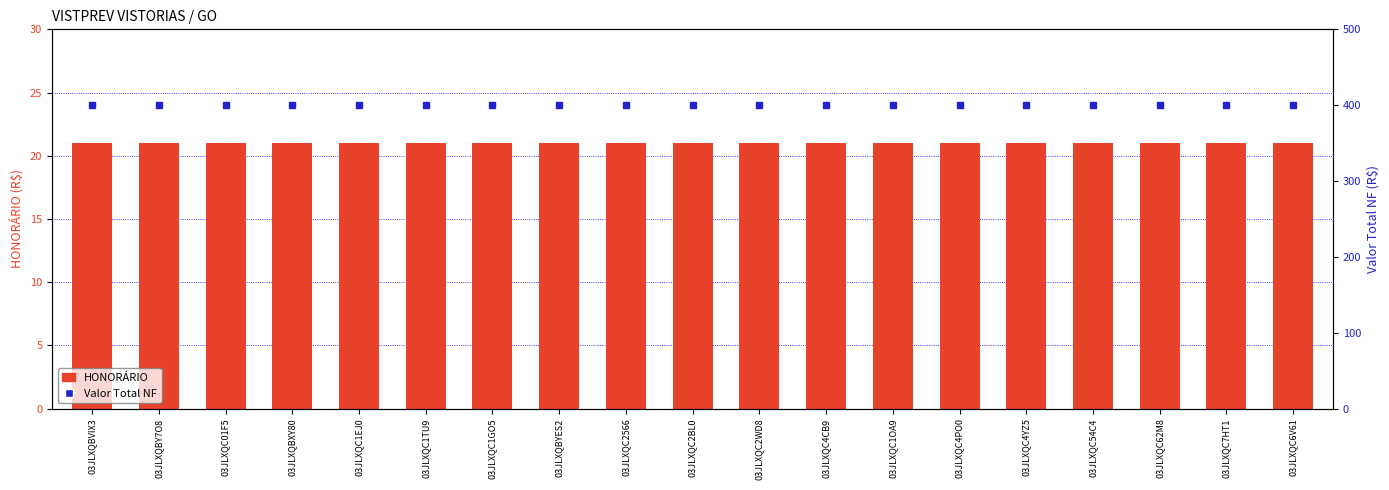

At 03JLXQBY7O8, list the series in order from smallest to largest.

HONORÁRIO, Valor Total NF